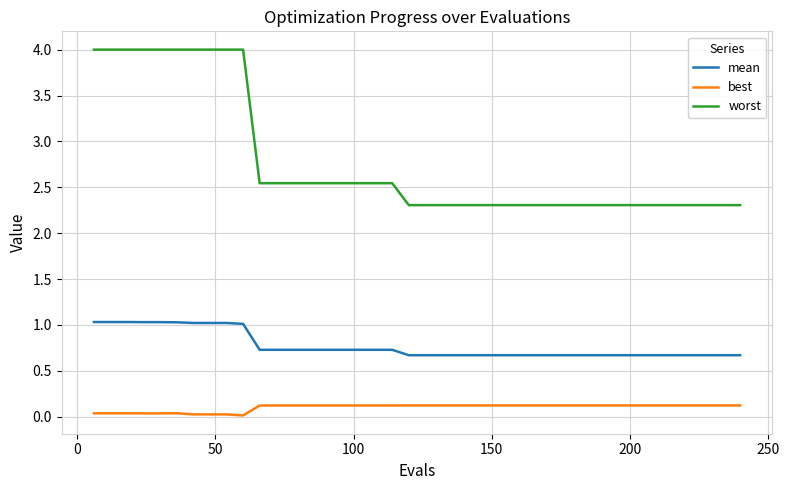

True or false: mean and best intersect in this chart.

False